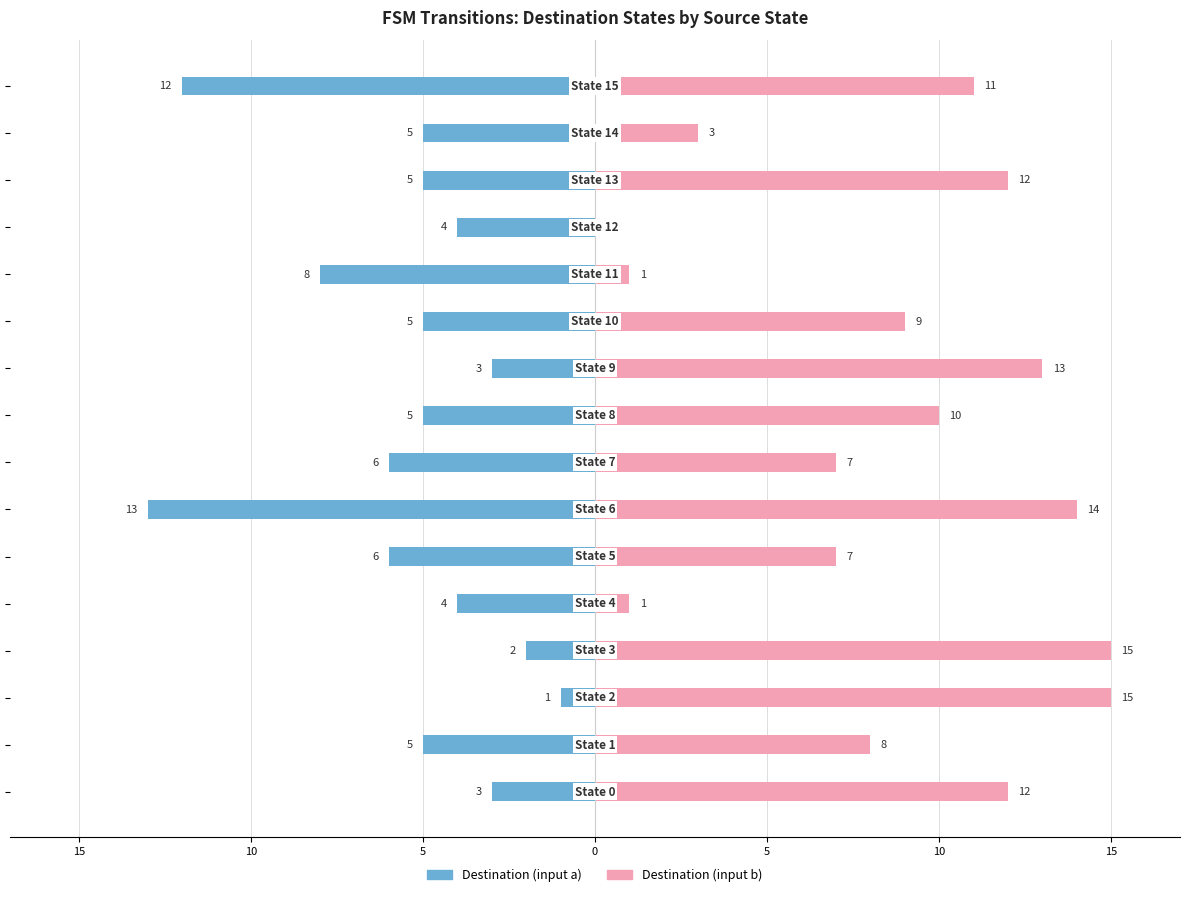

What are all the series names shown in the legend?

Destination (input a), Destination (input b)